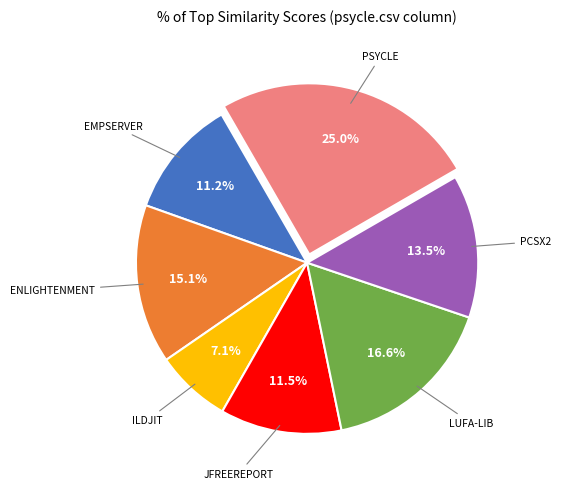

Count the number of slices in the pie.

7